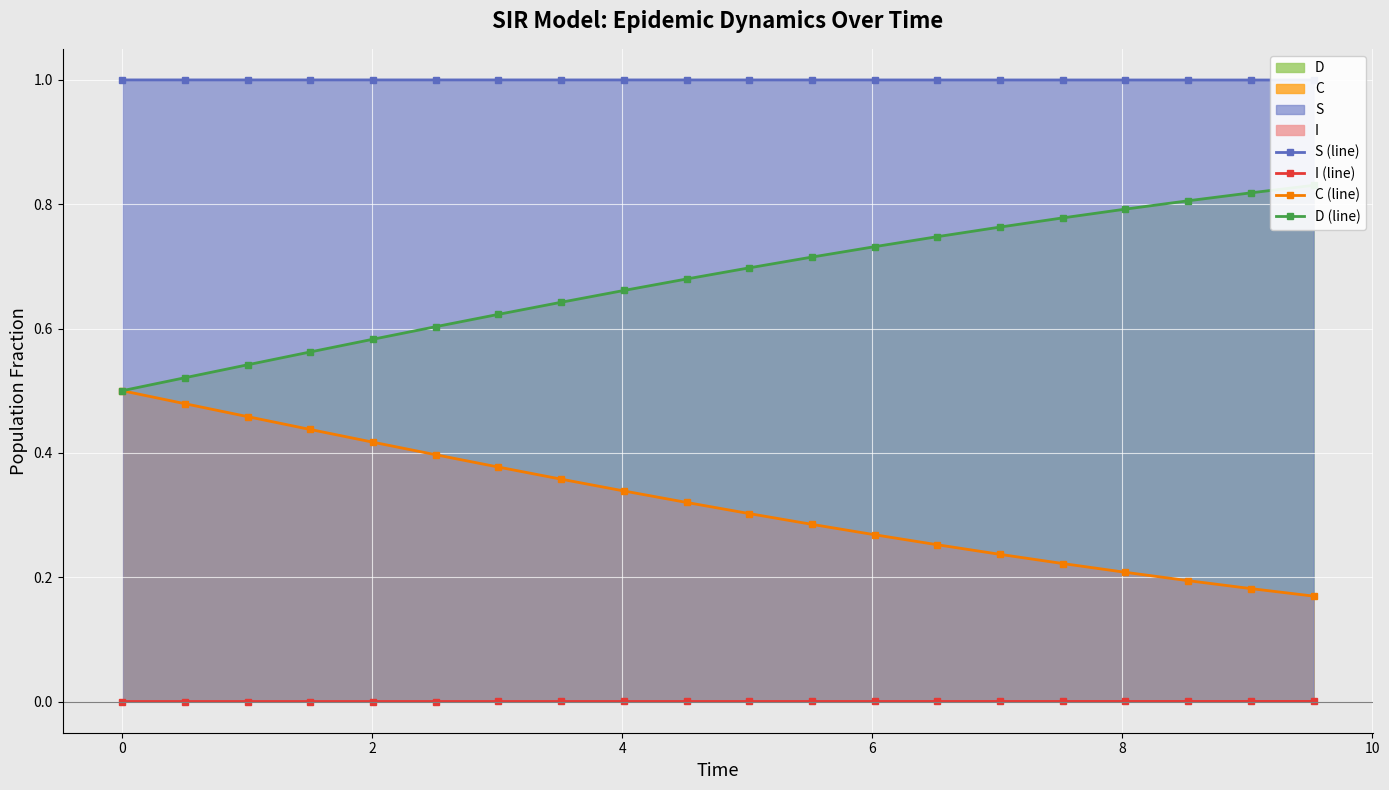

True or false: I (line) has more than 1 points higher than both neighbors.

False